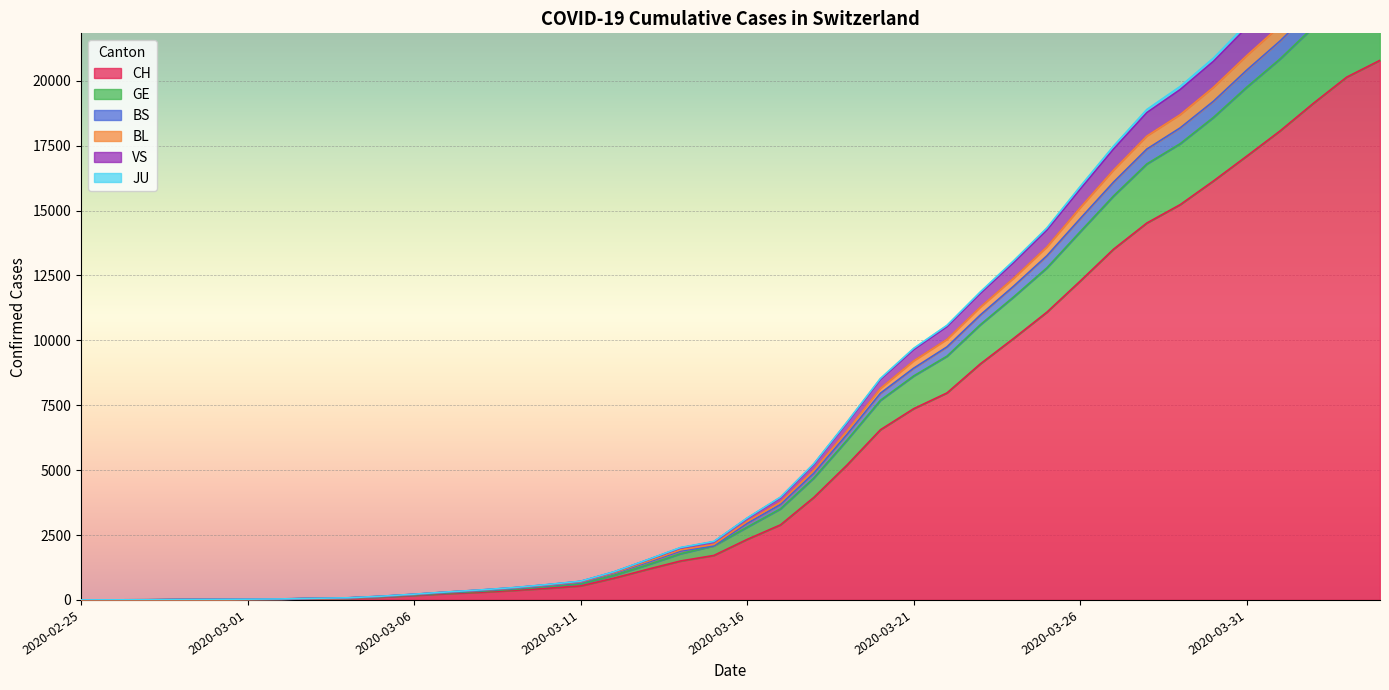

Does the chart display data point markers on the line(s)?

No